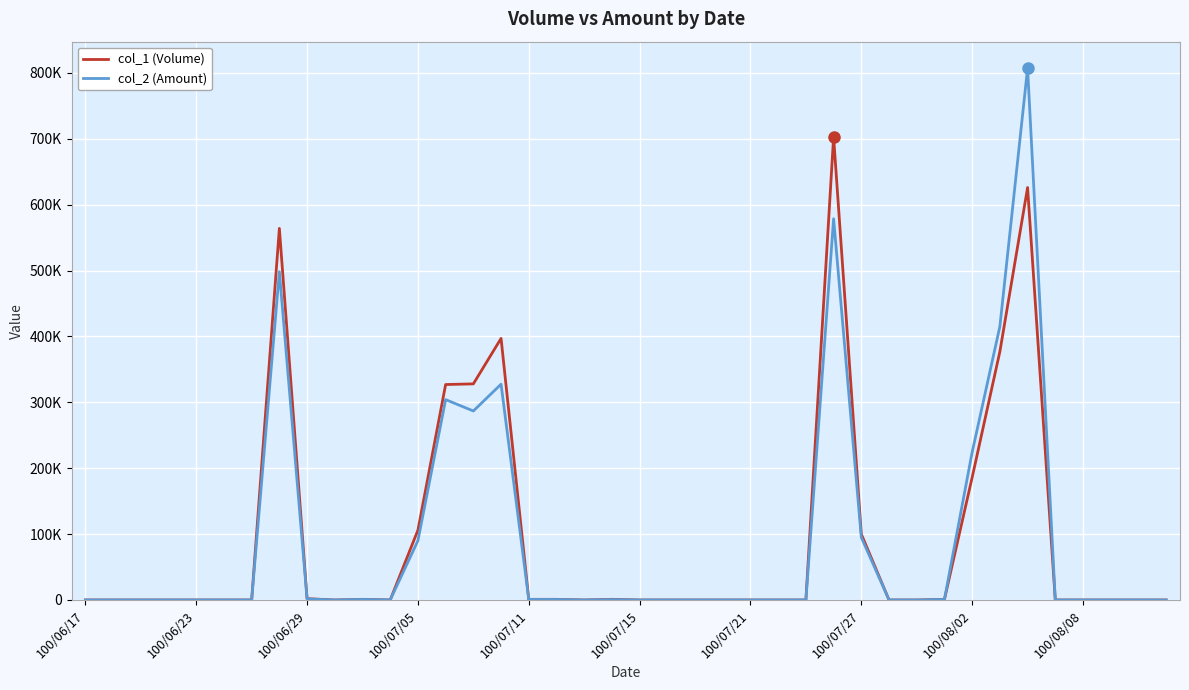

What are all the series names shown in the legend?

col_1 (Volume), col_2 (Amount)